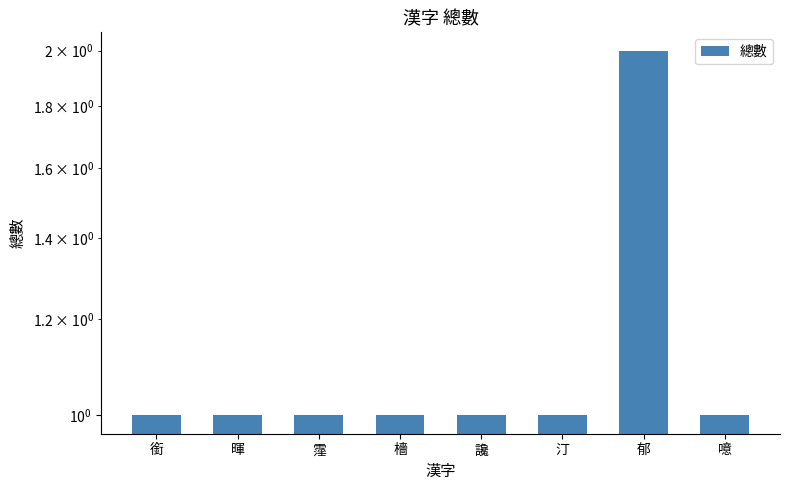

What is the label of the 2nd bar from the left?

暉